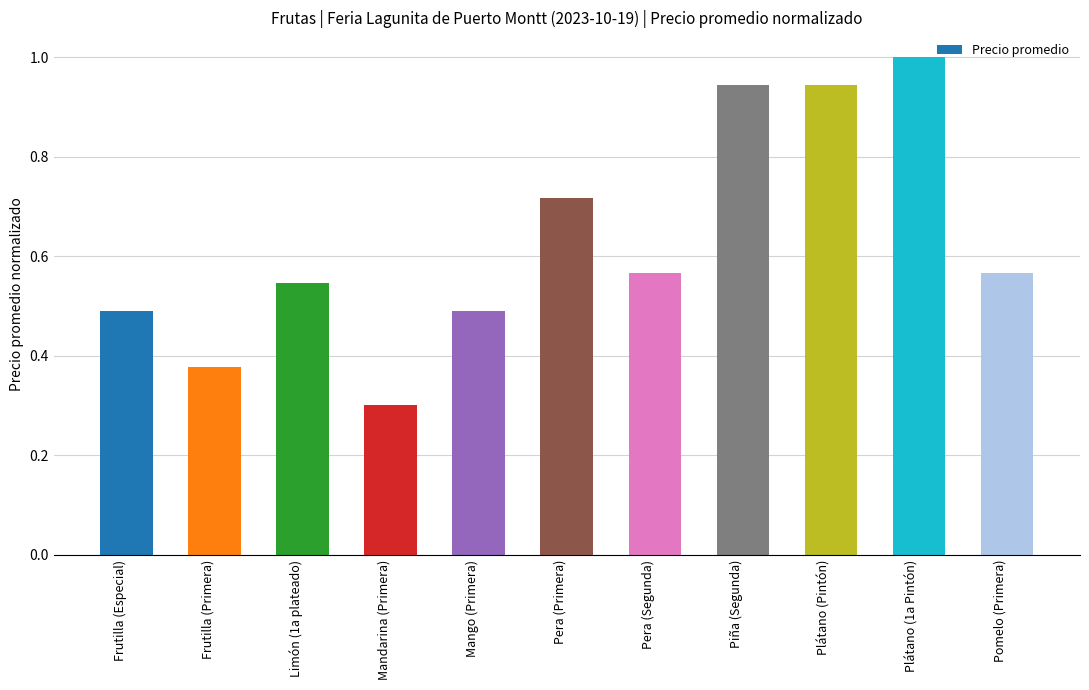

The value at Limón (1a plateado) is 0.9. True or false?

False